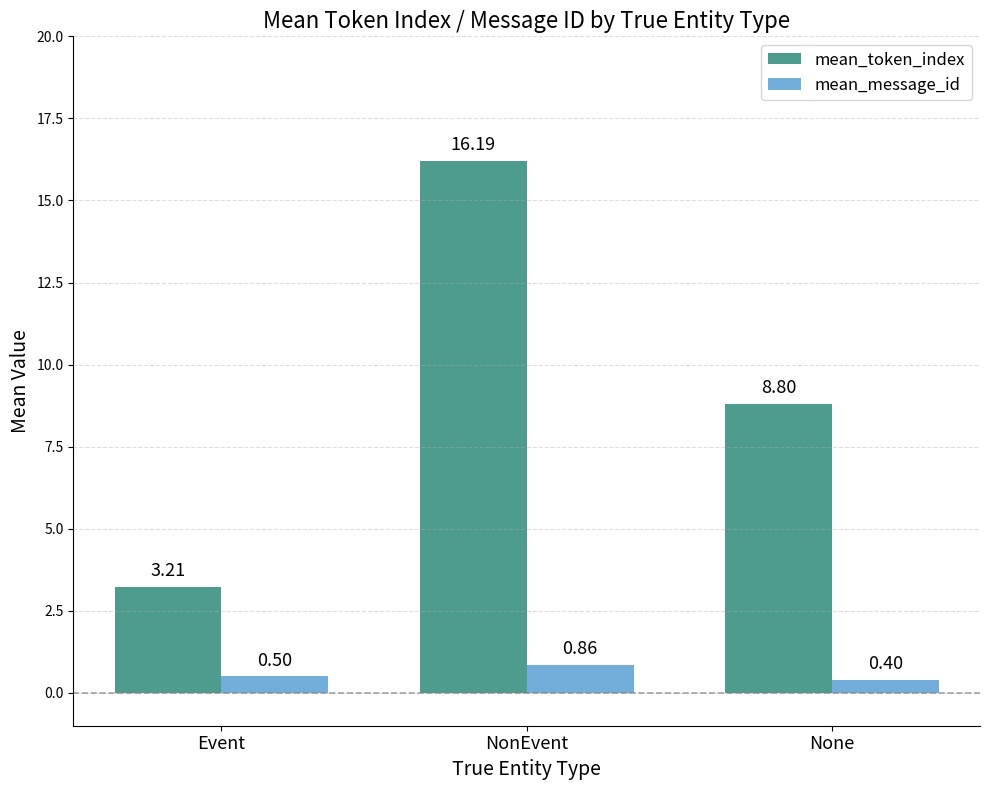

What is the total value across all series at None?

9.2